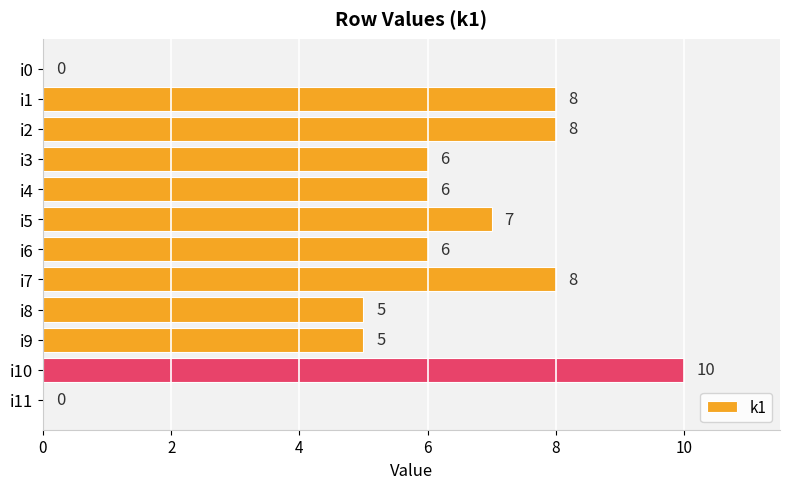

Are the bars horizontal?

Yes